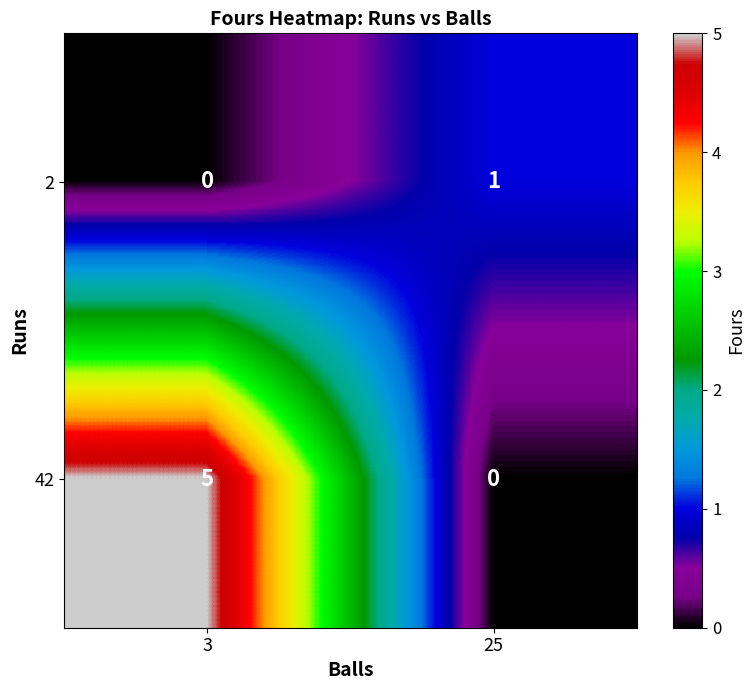

At which category does the chart reach its peak across all series?

3